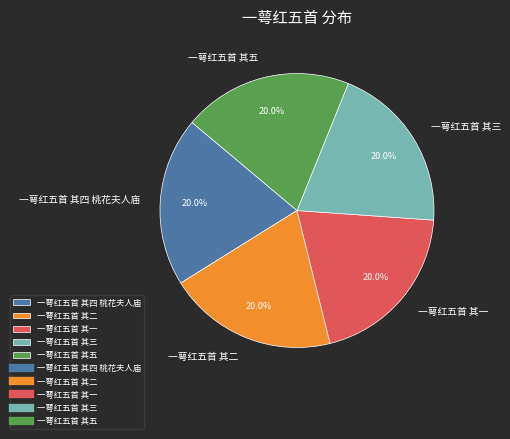

Does 一萼红五首 其二 represent more than half of the total?

No